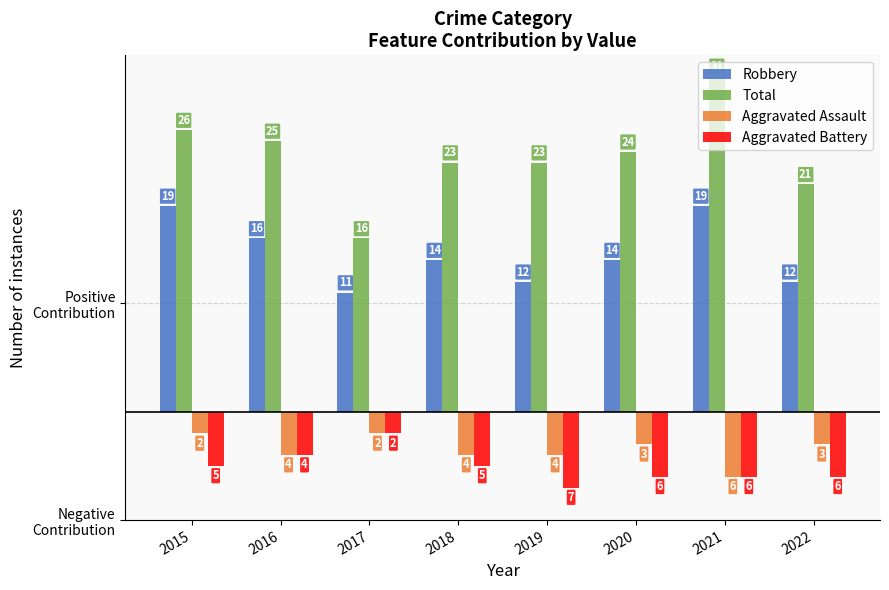

Reading left to right, extract all data points from this chart.

Robbery: 19	16	11	14	12	14	19	12
Total: 26	25	16	23	23	24	31	21
Aggravated Assault: -2	-4	-2	-4	-4	-3	-6	-3
Aggravated Battery: -5	-4	-2	-5	-7	-6	-6	-6